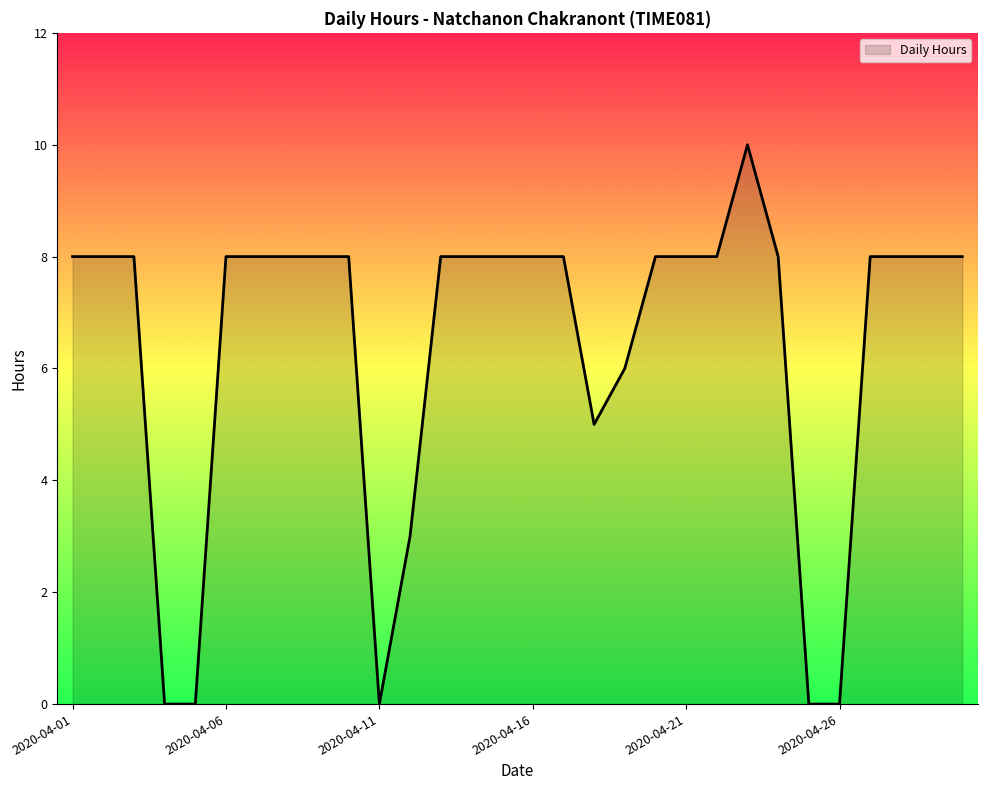

What is the maximum value shown in the chart?

10